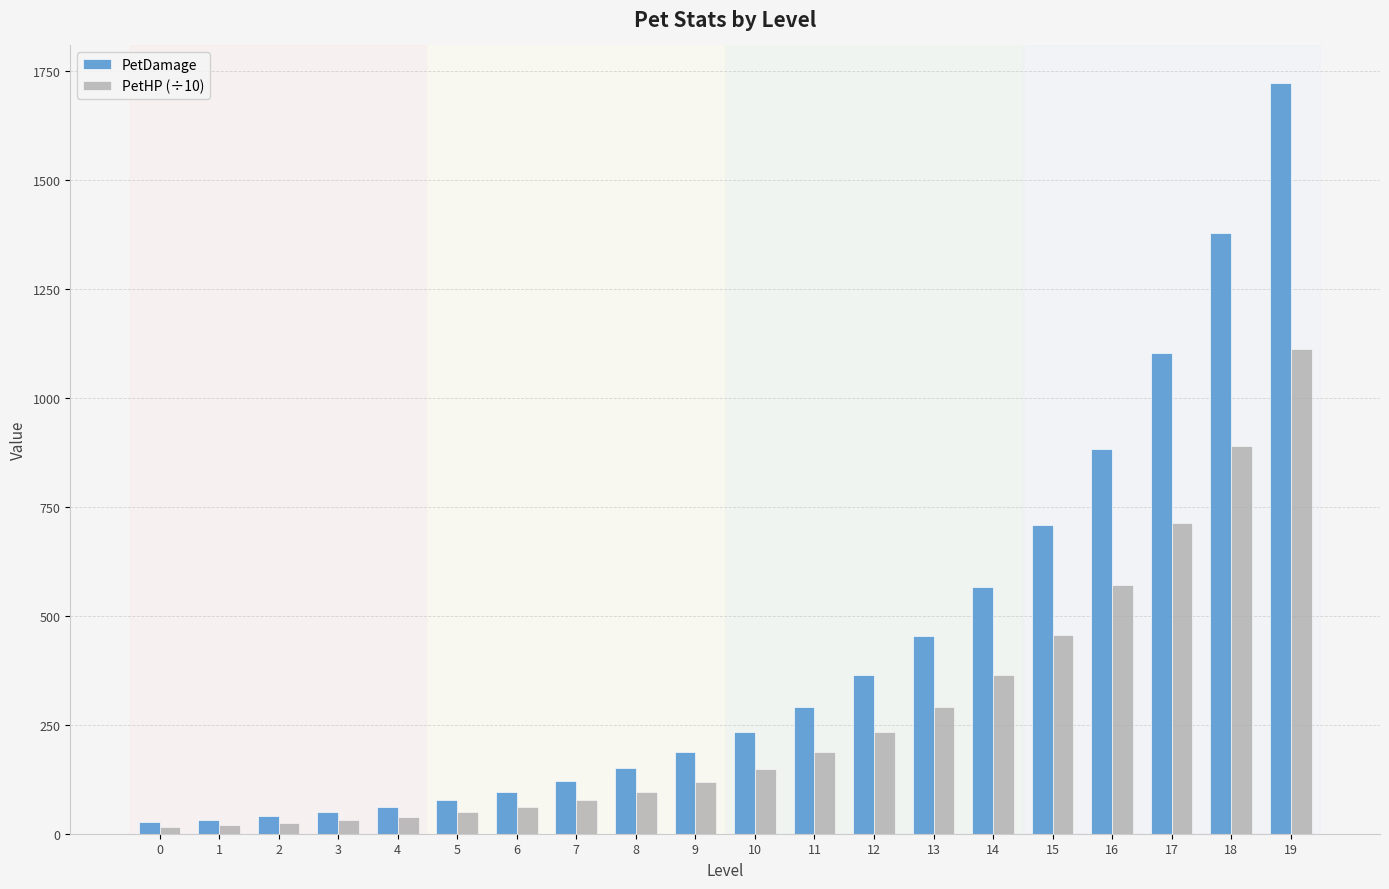

What is the value of the PetHP (÷10) bar at the 13th from the left?

233.5